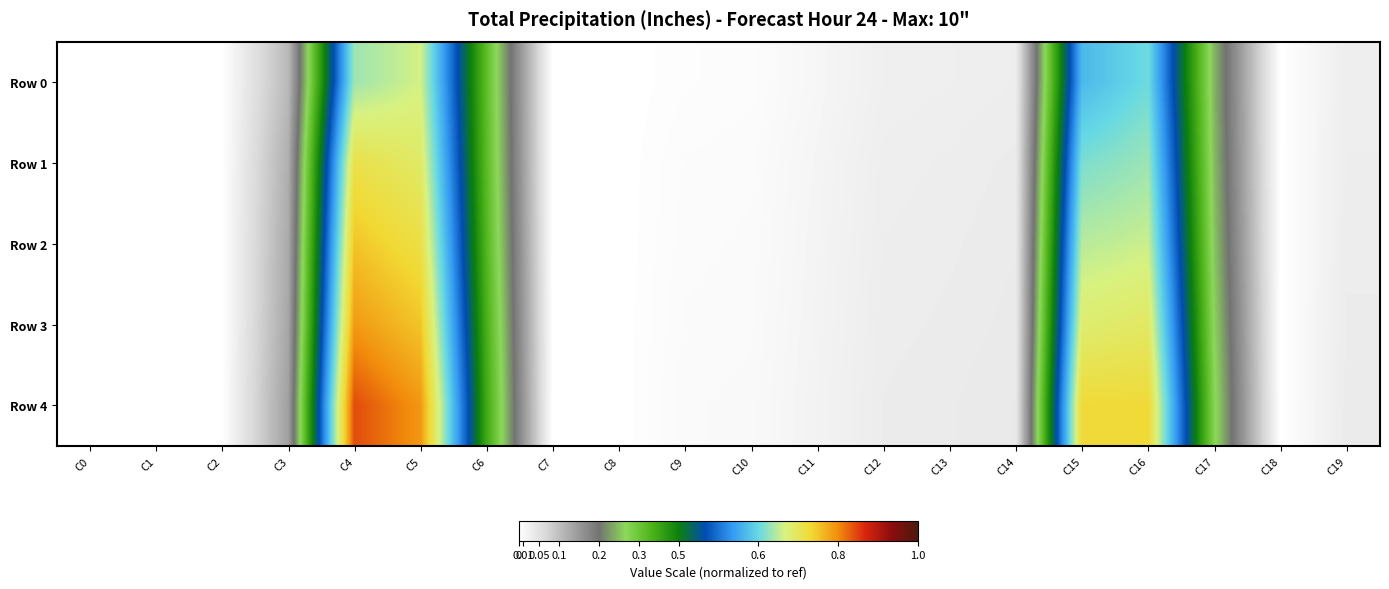

Rank the series at C5 from highest to lowest value.

Row 4, Row 3, Row 2, Row 1, Row 0